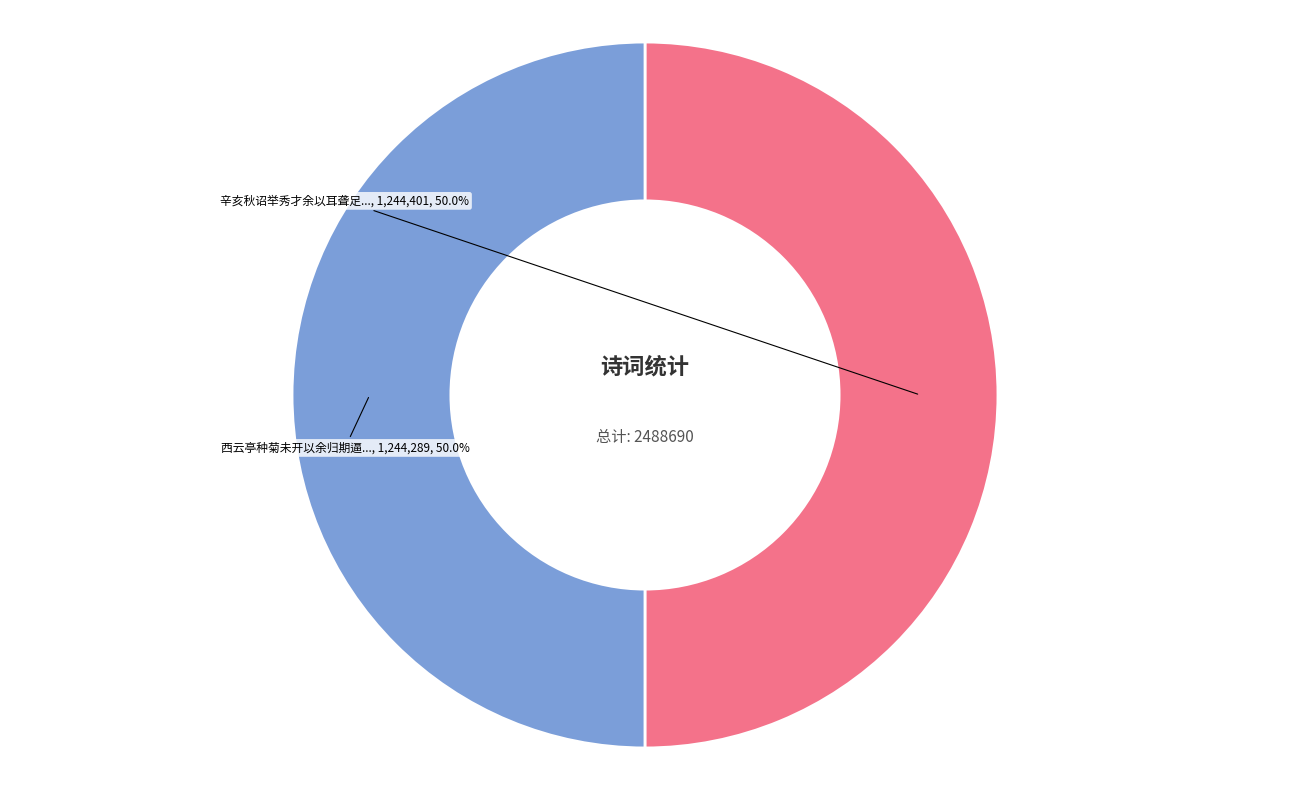

How many slices are in this pie chart?

2